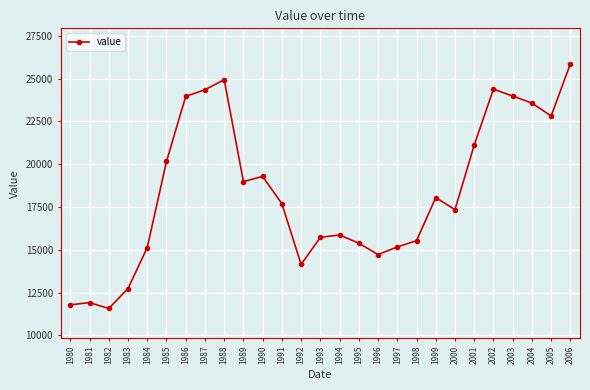

Is it true that the value at 1998 is 26207?

False